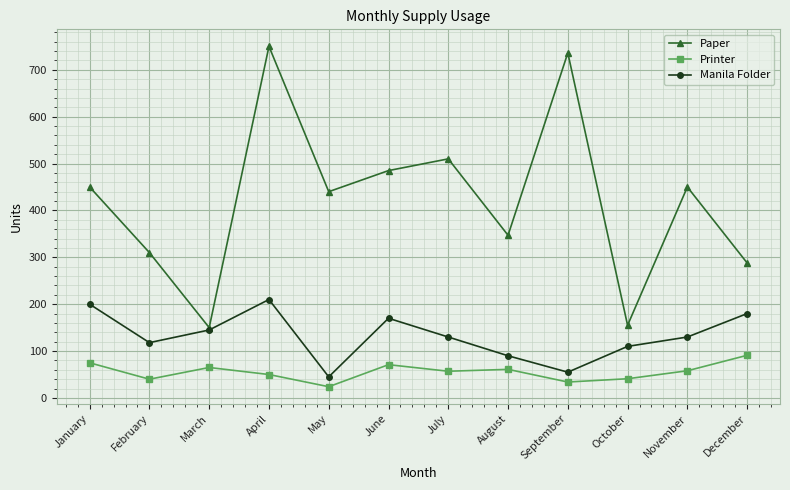

What is the difference between the highest and lowest values at June?

414